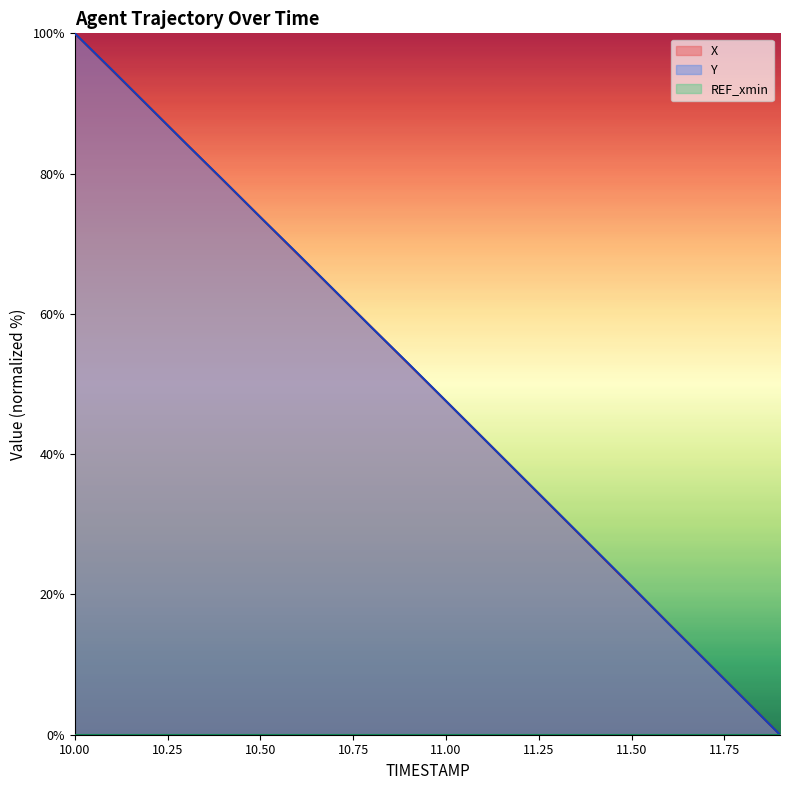

Which series ends up on top after the final intersection of Y and X?

X